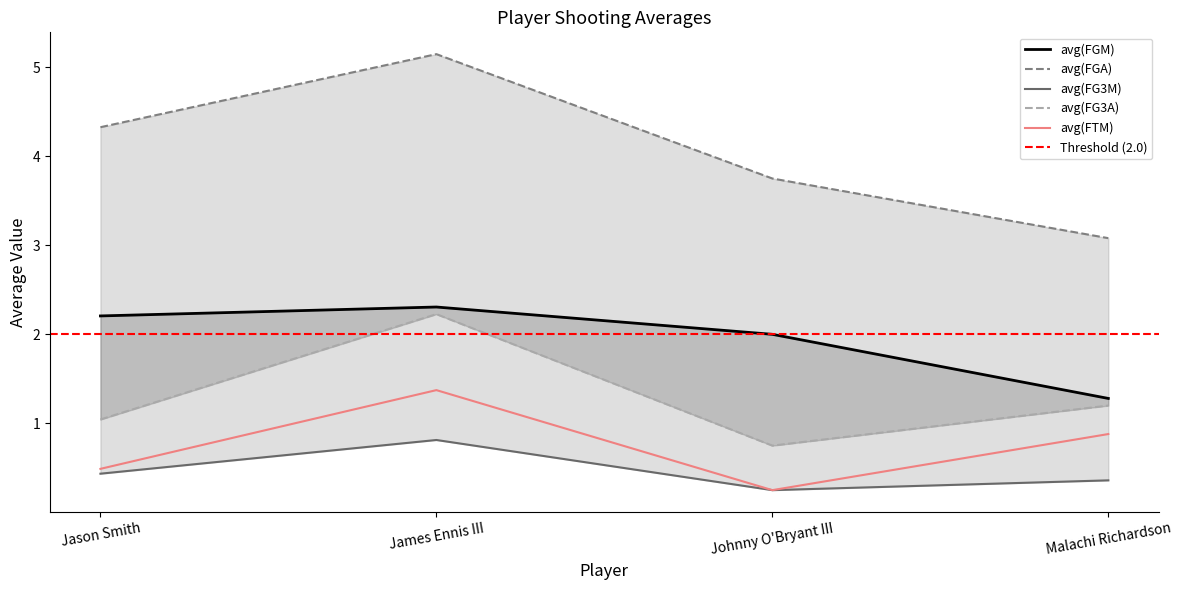

Where is the first local maximum for avg(FG3A)?

James Ennis III